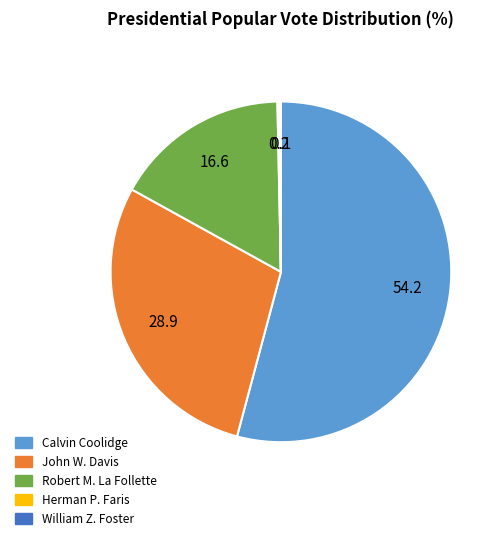

What is the ratio of the value at Robert M. La Follette to the value at Calvin Coolidge?

0.3